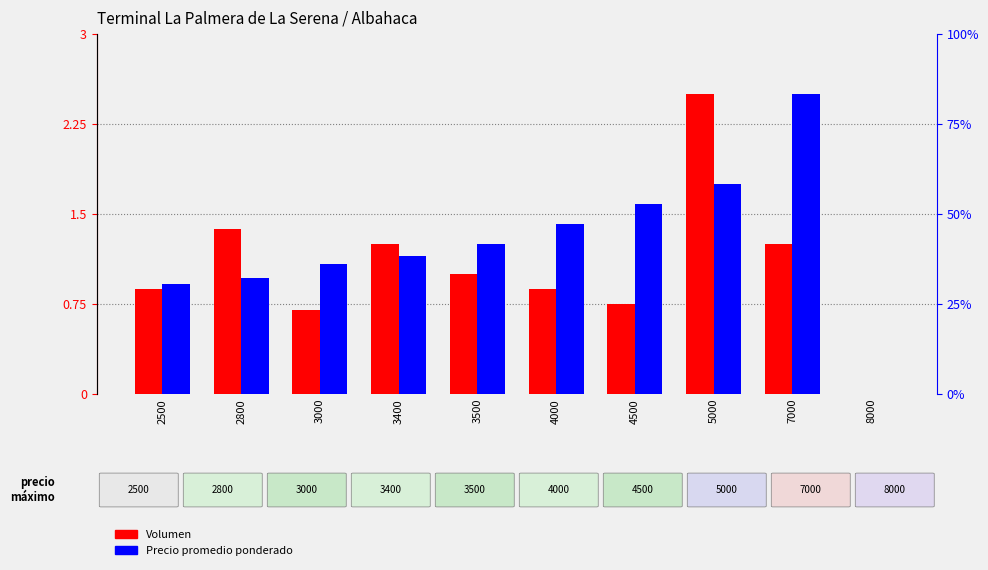

What is the difference between the second highest and second lowest values in the Volumen series?

0.7